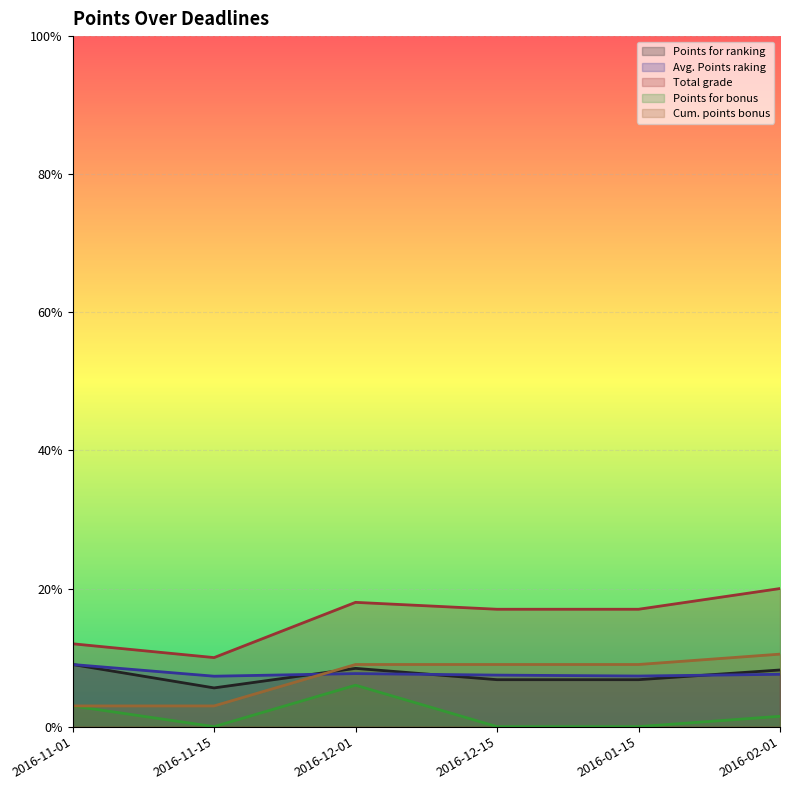

What is the difference between the maximum and second lowest values in the Cum. points bonus series?

7.5